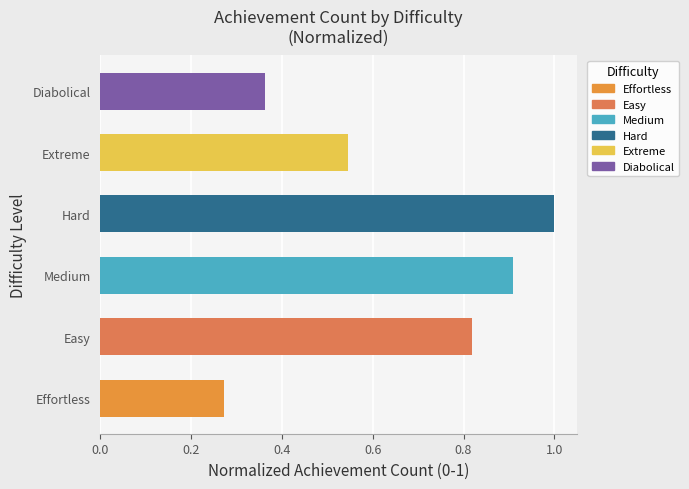

List the labels in order of value, largest first.

Hard, Medium, Easy, Extreme, Diabolical, Effortless